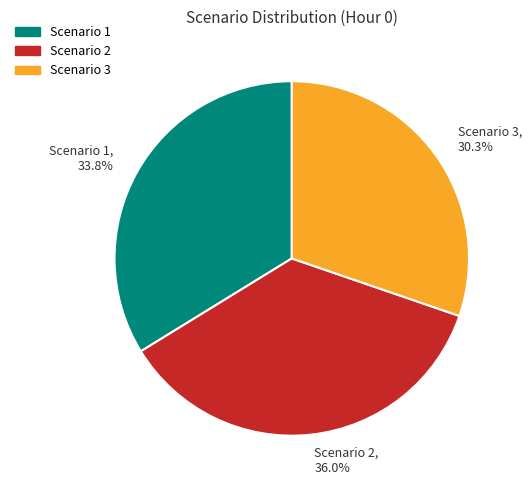

Which category has the smallest portion of the pie?

Scenario 3